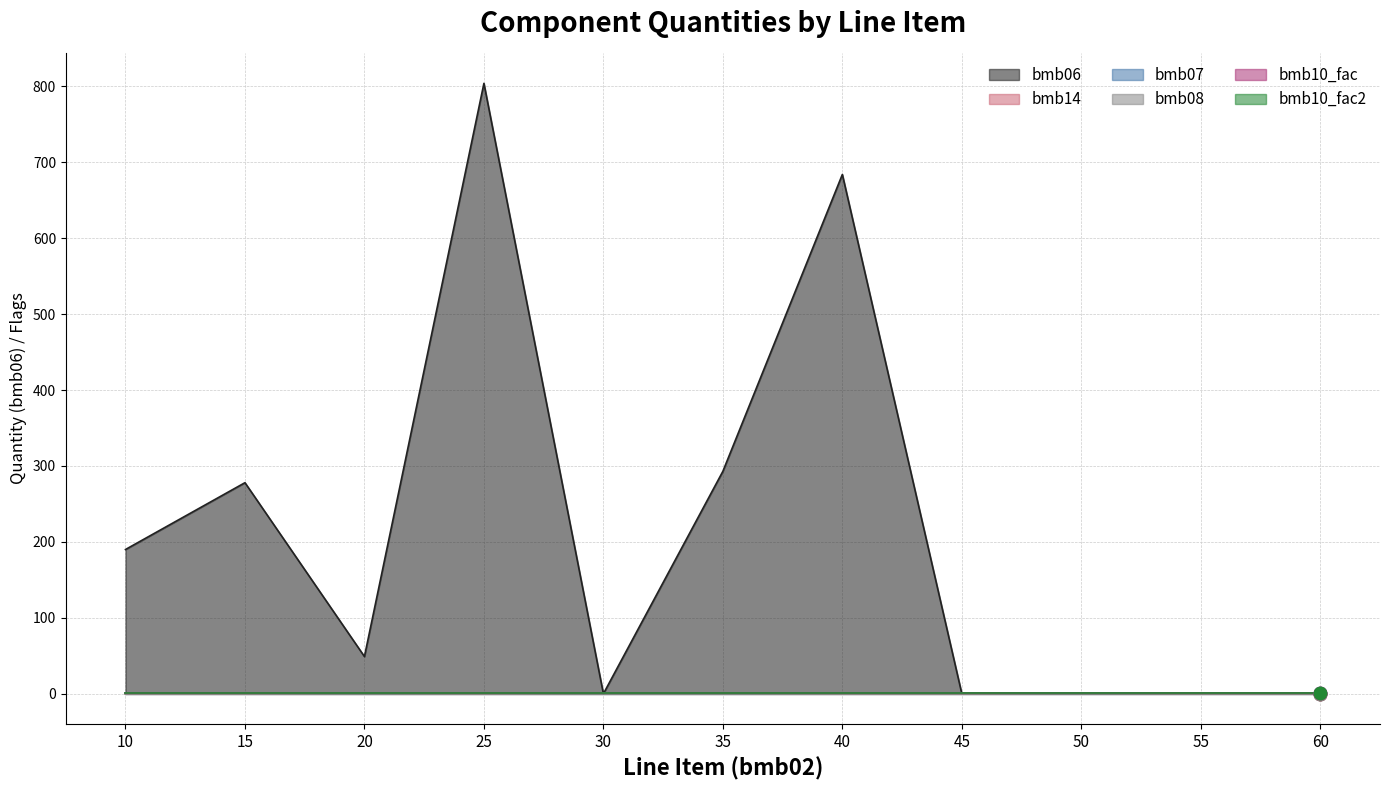

Which series reaches the maximum Y coordinate?

bmb06